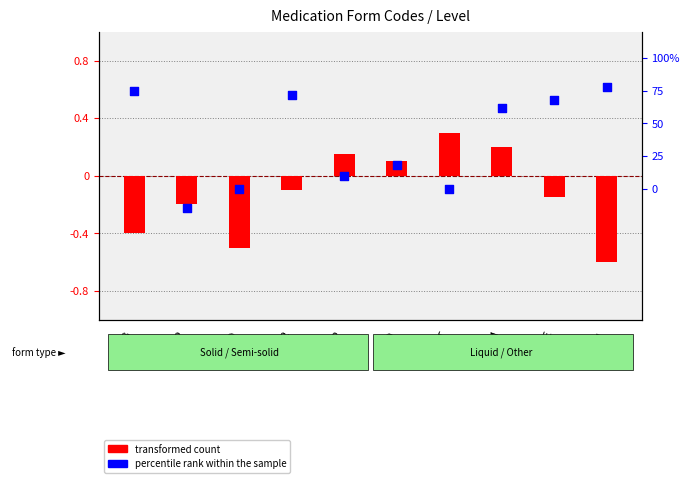

Which series has the largest Y range (max minus min)?

percentile rank within the sample